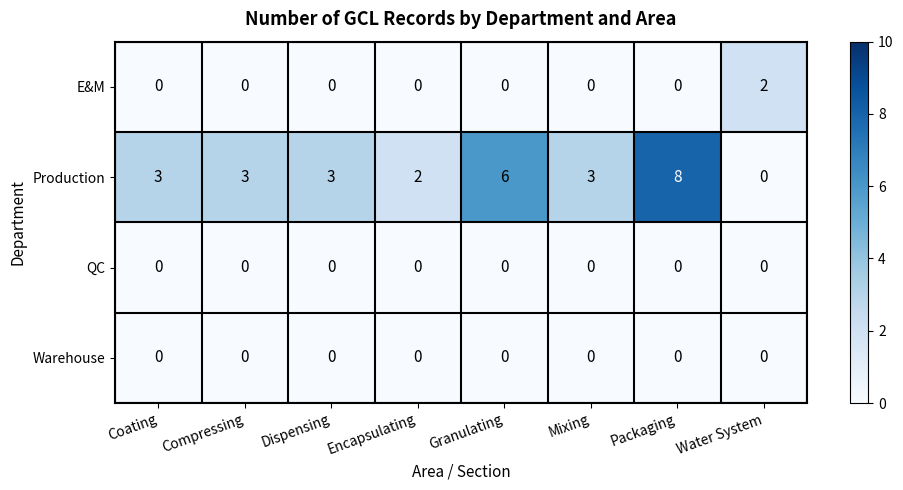

Is the value of Warehouse at Coating greater than the value of Production at Compressing?

No